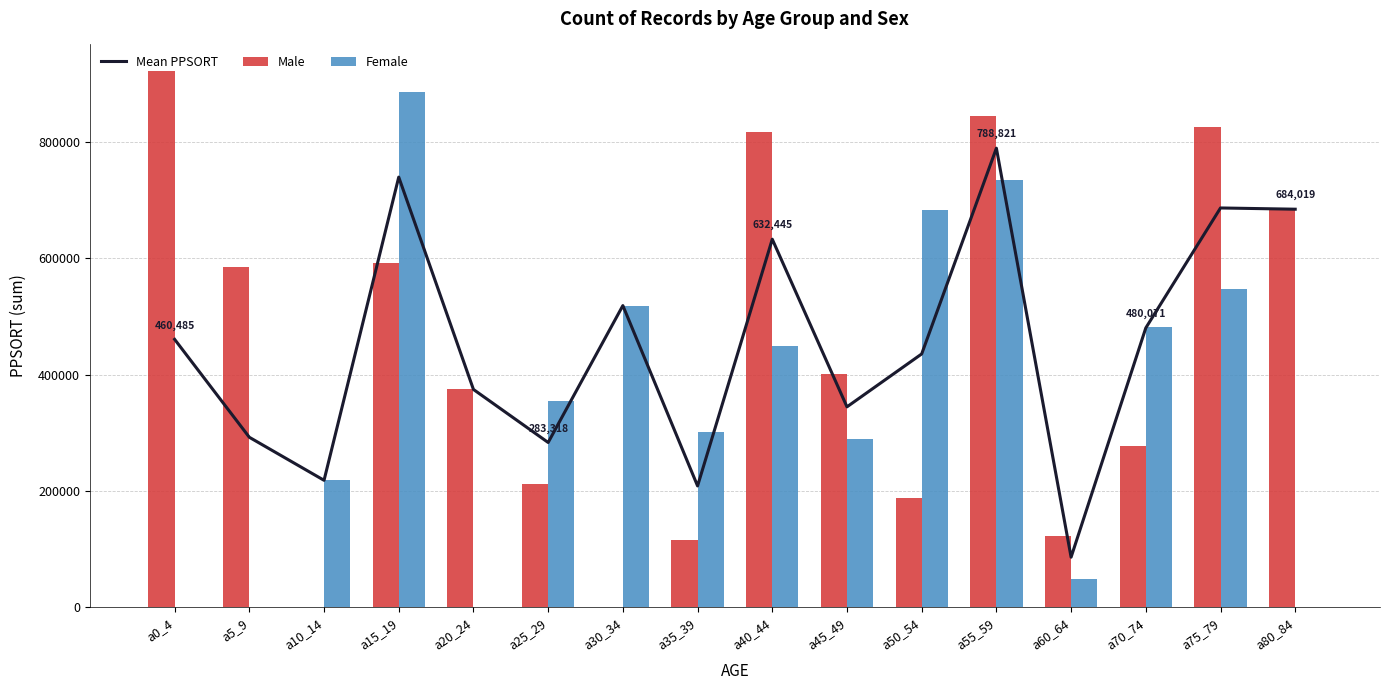

Rank the series at a50_54 from highest to lowest value.

Female, Mean PPSORT, Male